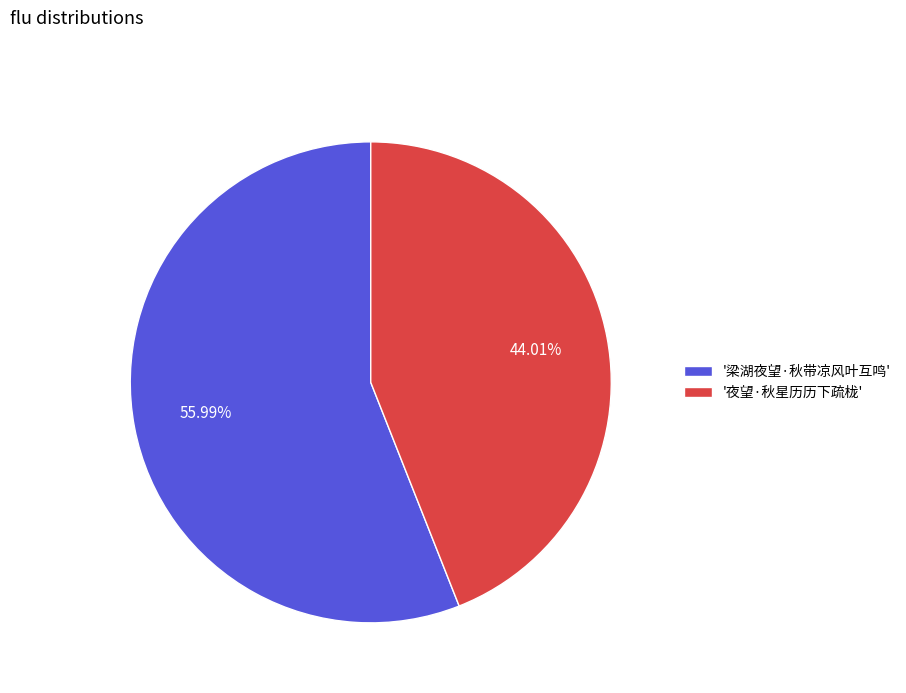

Rank the categories by value from lowest to highest.

'夜望·秋星历历下疏栊', '梁湖夜望·秋带凉风叶互鸣'